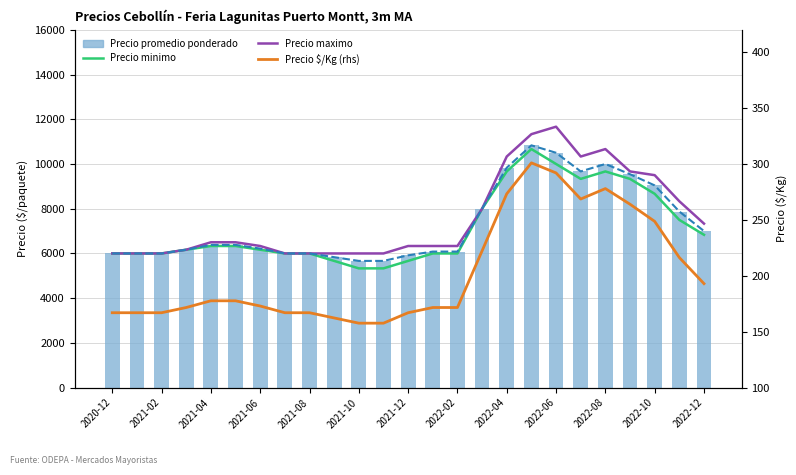

What is the total value across all series at 2022-02?

24671.7